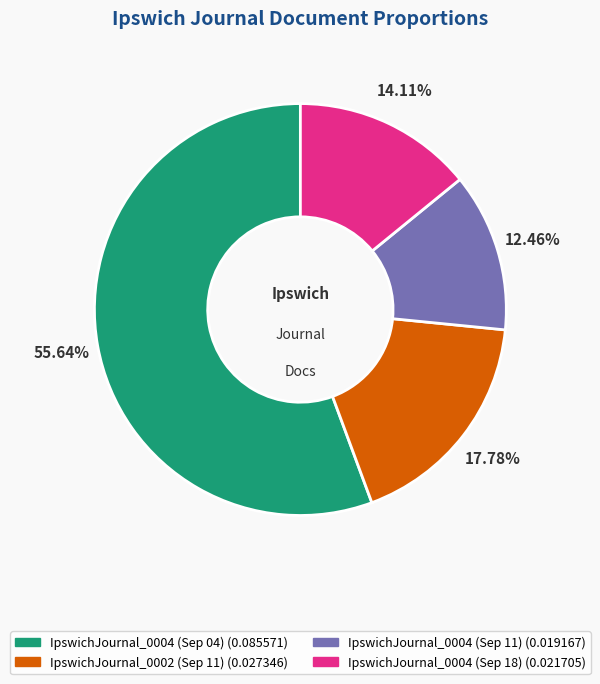

How many segments does this pie chart have?

4